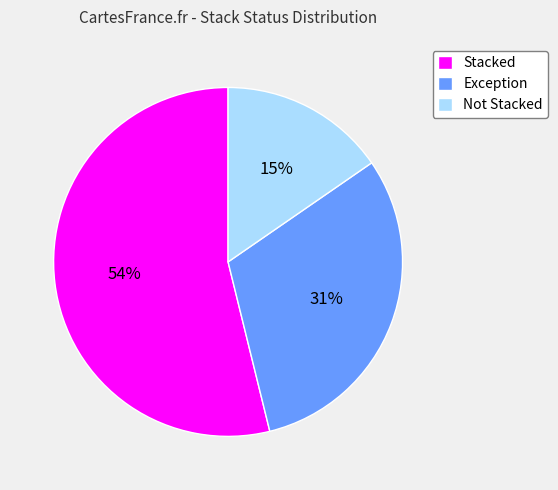

Approximately how many times larger is the value at Not Stacked compared to Stacked?

0.3